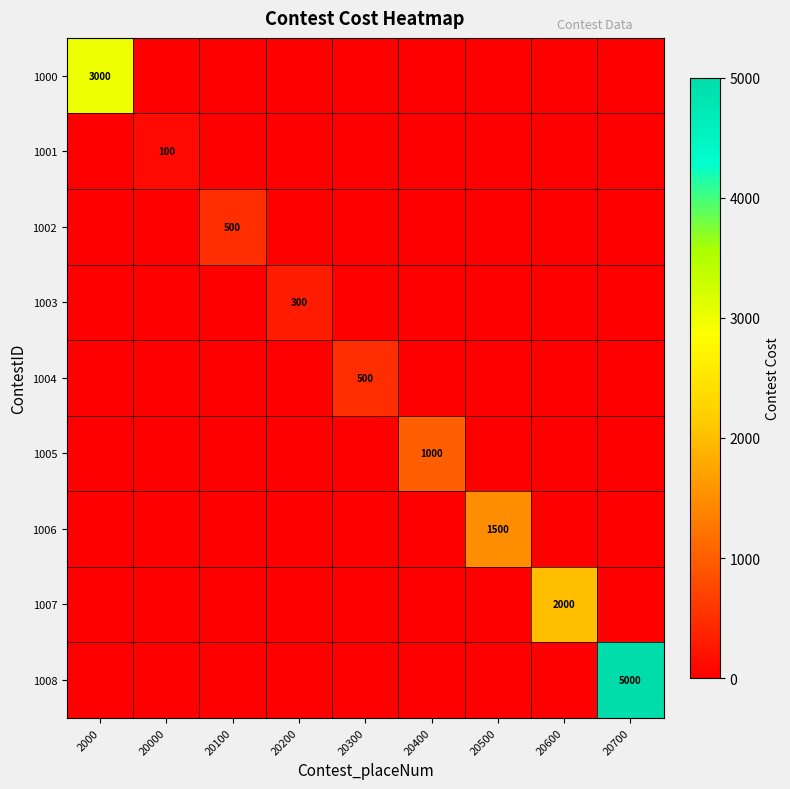

Is it true that 1003 equals 300 at 20200?

True